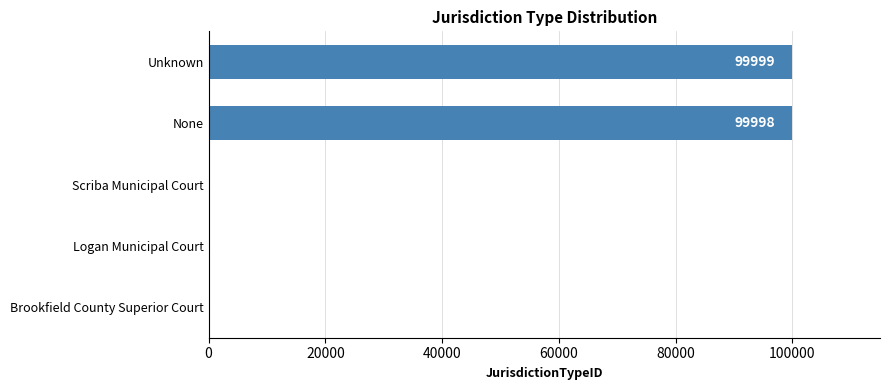

What is the maximum value shown in the chart?

99999